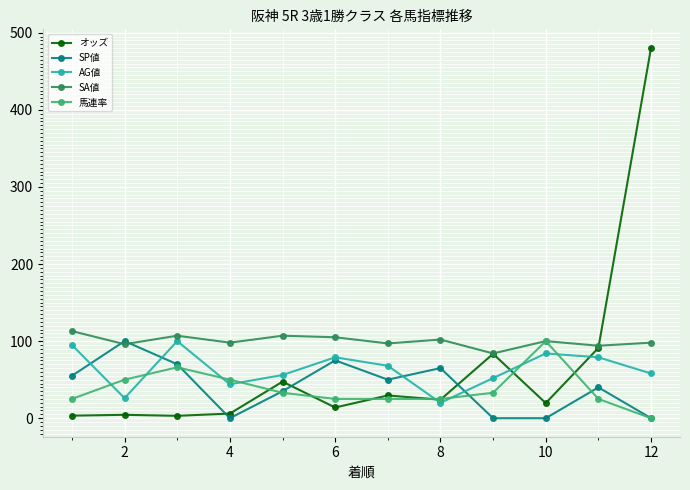

True or false: AG値 has more than 1 points higher than both neighbors.

True